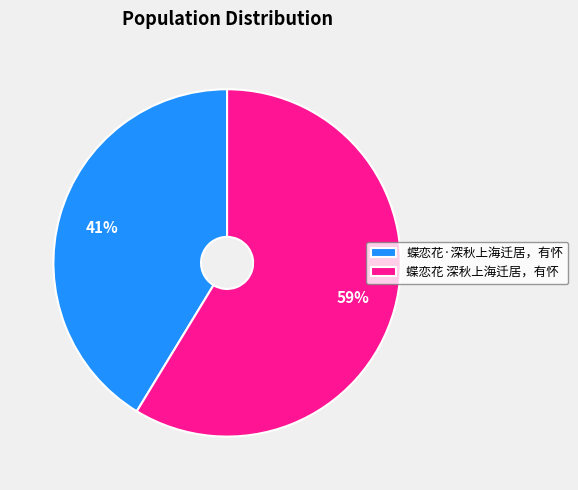

Approximately how many times larger is the value at 蝶恋花 深秋上海迁居，有怀 compared to 蝶恋花·深秋上海迁居，有怀?

1.4